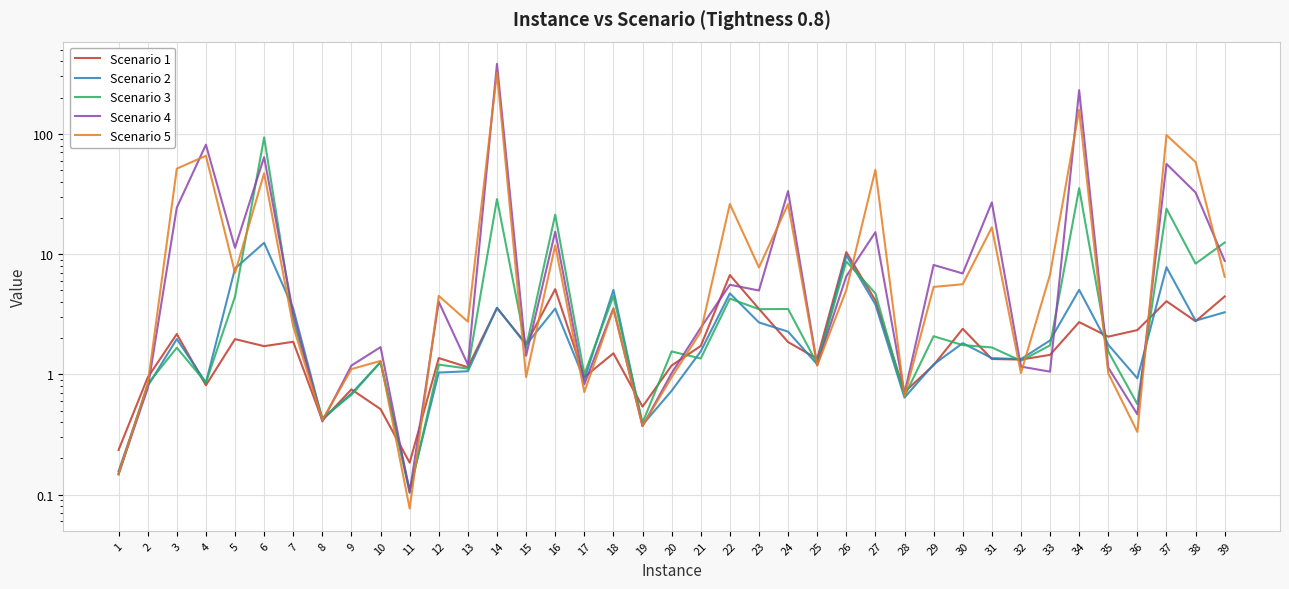

Where does the Scenario 3 series first go above 1?

3